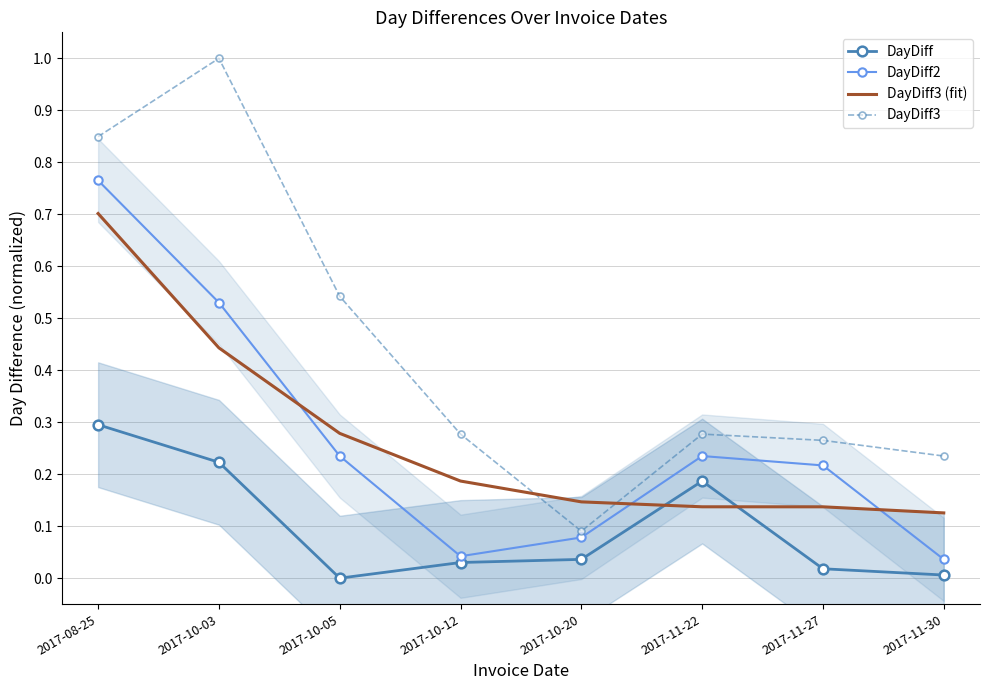

Which category has the highest value in the DayDiff3 (fit) series?

2017-08-25